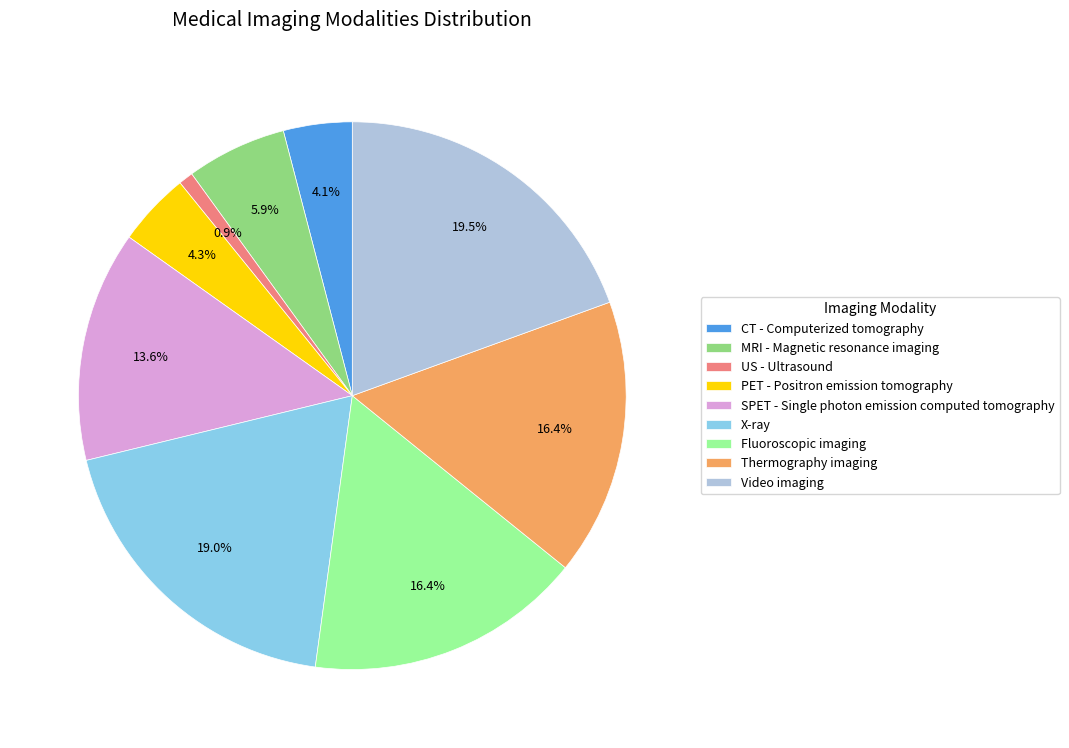

To the nearest percent, what is the difference between the largest and smallest slice percentages?

19%